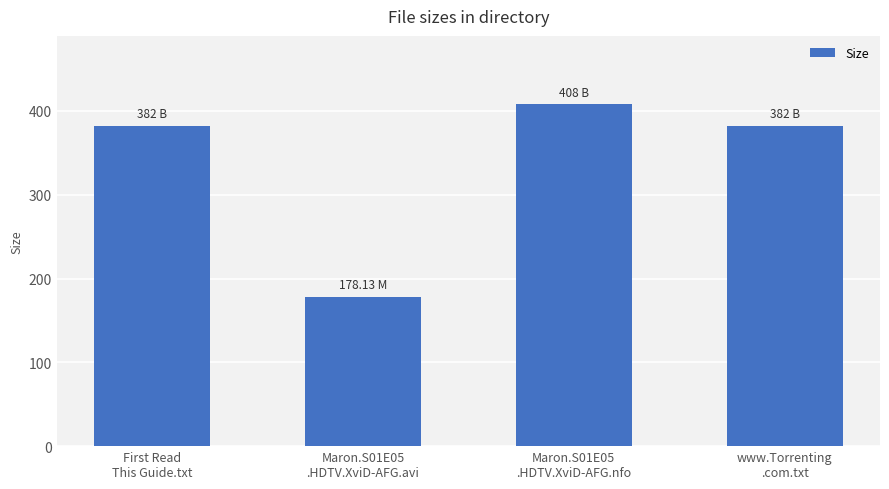

What is the value of the 4th bar from the left?

382.0